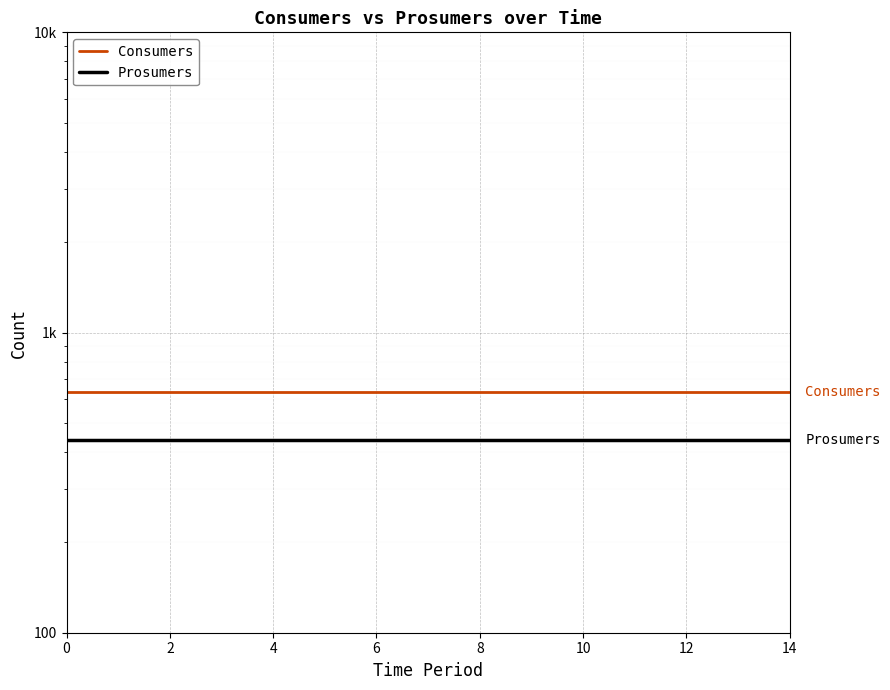

Is this an area chart (filled region under the line)?

No